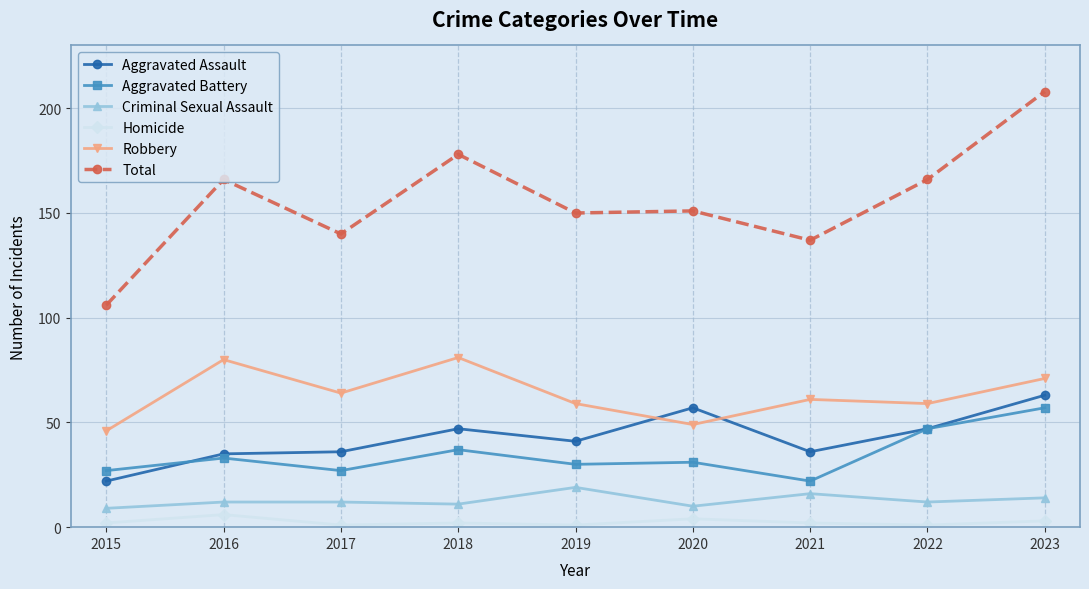

How many data points in Total are less than 151?

4